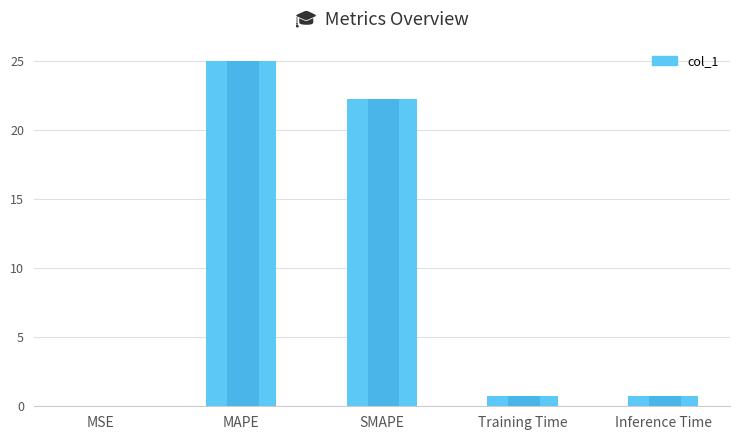

What position from the right is MAPE?

4